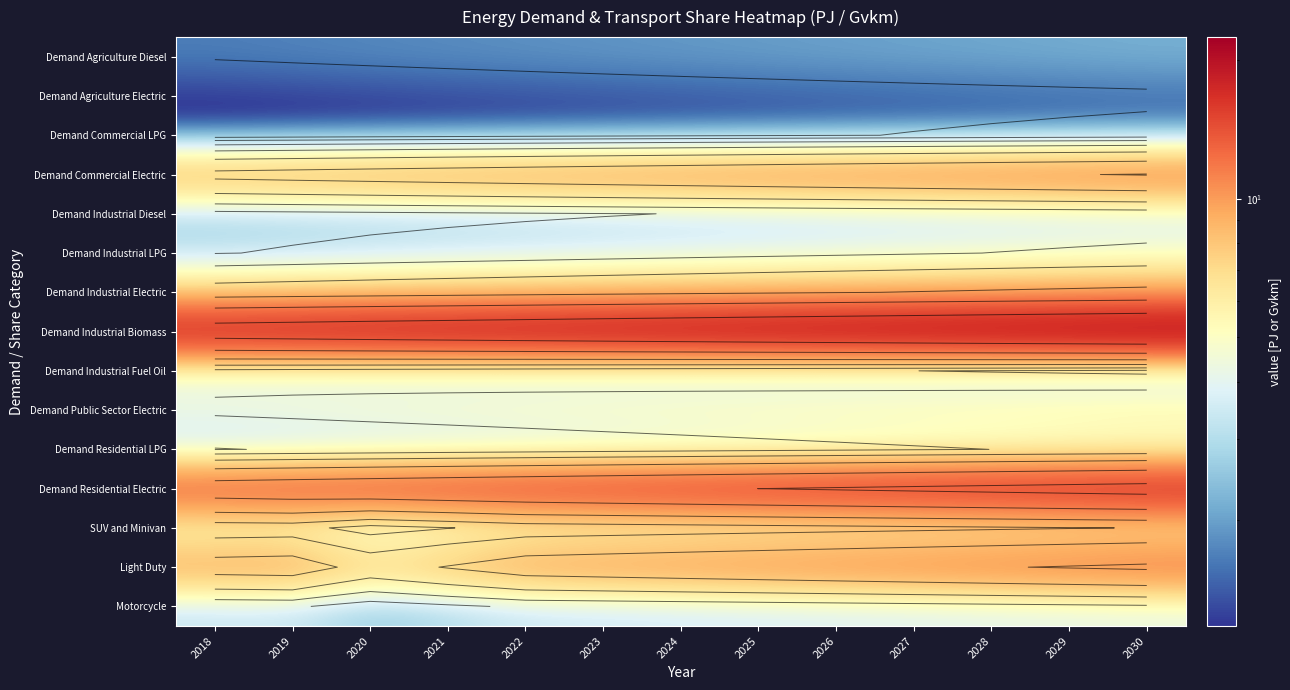

List the series in order of their peak value, lowest first.

Demand Agriculture Electric, Demand Commercial LPG, Demand Agriculture Diesel, Demand Industrial Diesel, Demand Industrial Fuel Oil, Motorcycle, Demand Residential LPG, Demand Industrial LPG, Demand Public Sector Electric, SUV and Minivan, Demand Industrial Electric, Demand Commercial Electric, Light Duty, Demand Residential Electric, Demand Industrial Biomass